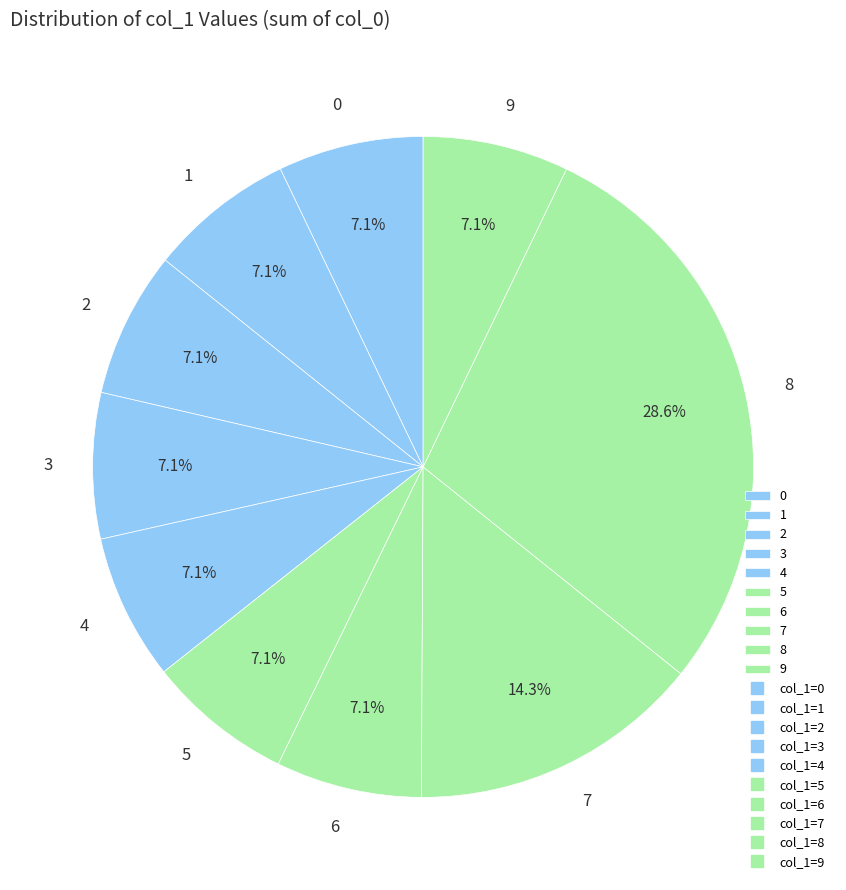

Combined, what portion of the pie is 0 and 4?

14.2%